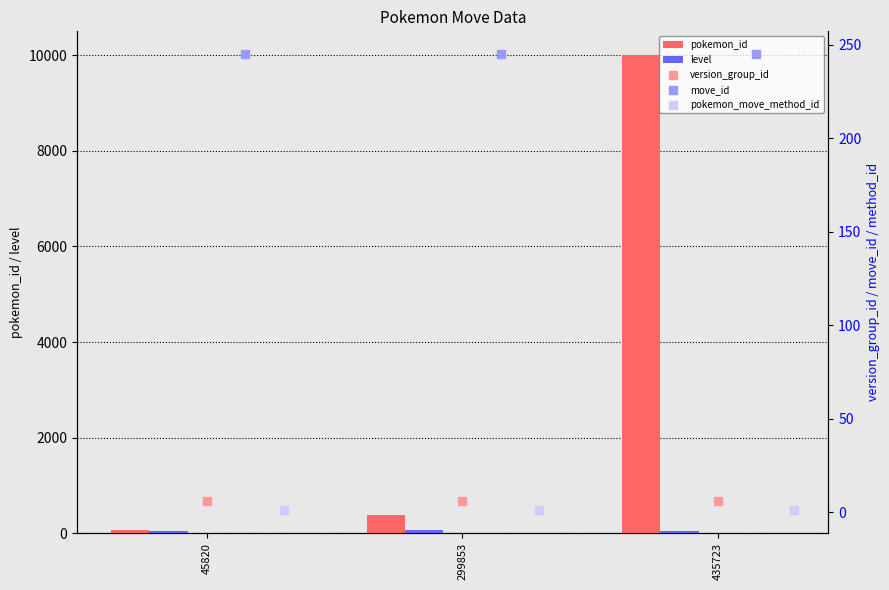

At which label does pokemon_id reach its peak?

435723